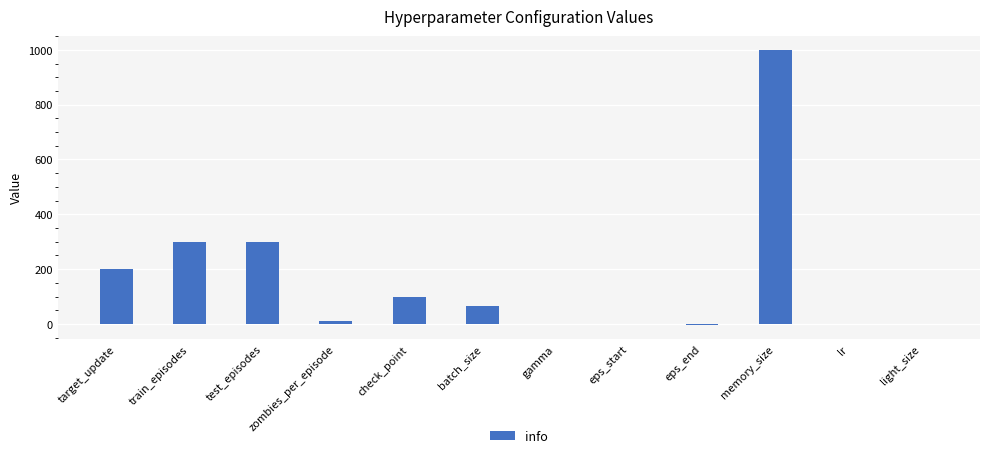

How many series are shown in this chart?

1